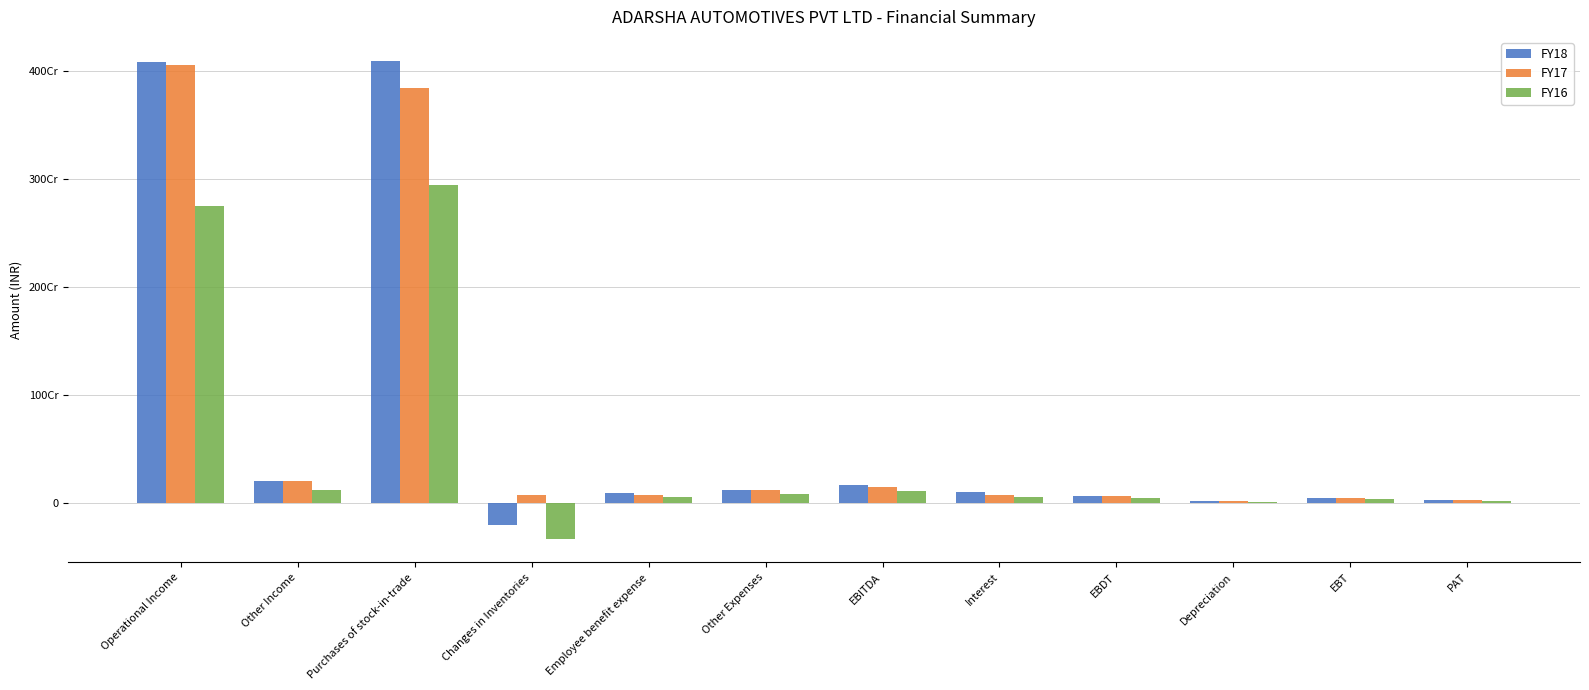

What are all the series names shown in the legend?

FY18, FY17, FY16